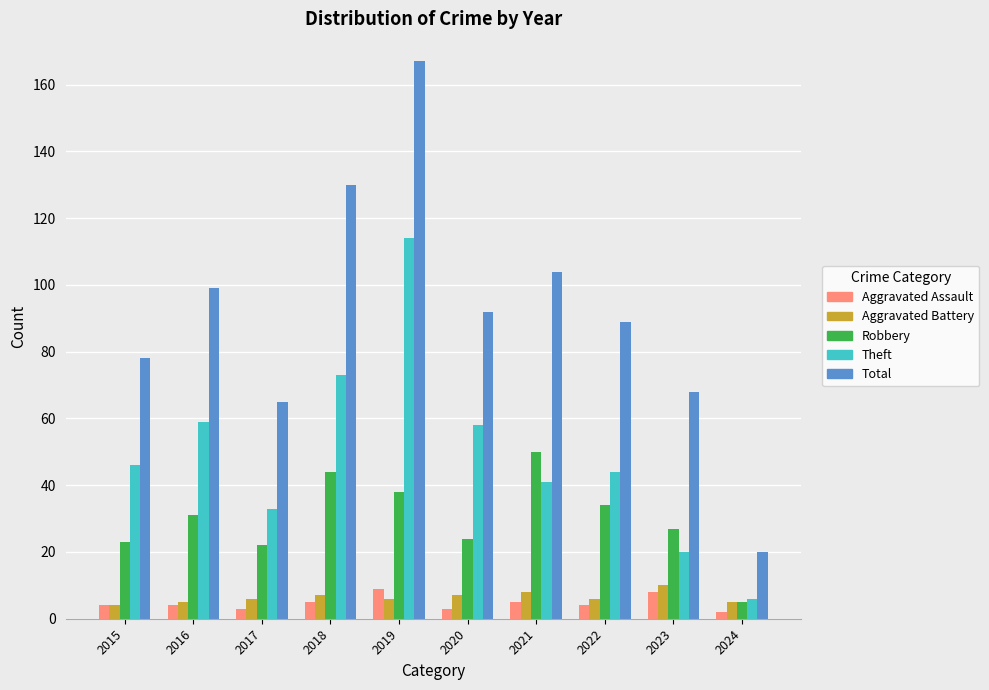

Reading left to right, extract all data points from this chart.

Aggravated Assault: 4	4	3	5	9	3	5	4	8	2
Aggravated Battery: 4	5	6	7	6	7	8	6	10	5
Robbery: 23	31	22	44	38	24	50	34	27	5
Theft: 46	59	33	73	114	58	41	44	20	6
Total: 78	99	65	130	167	92	104	89	68	20